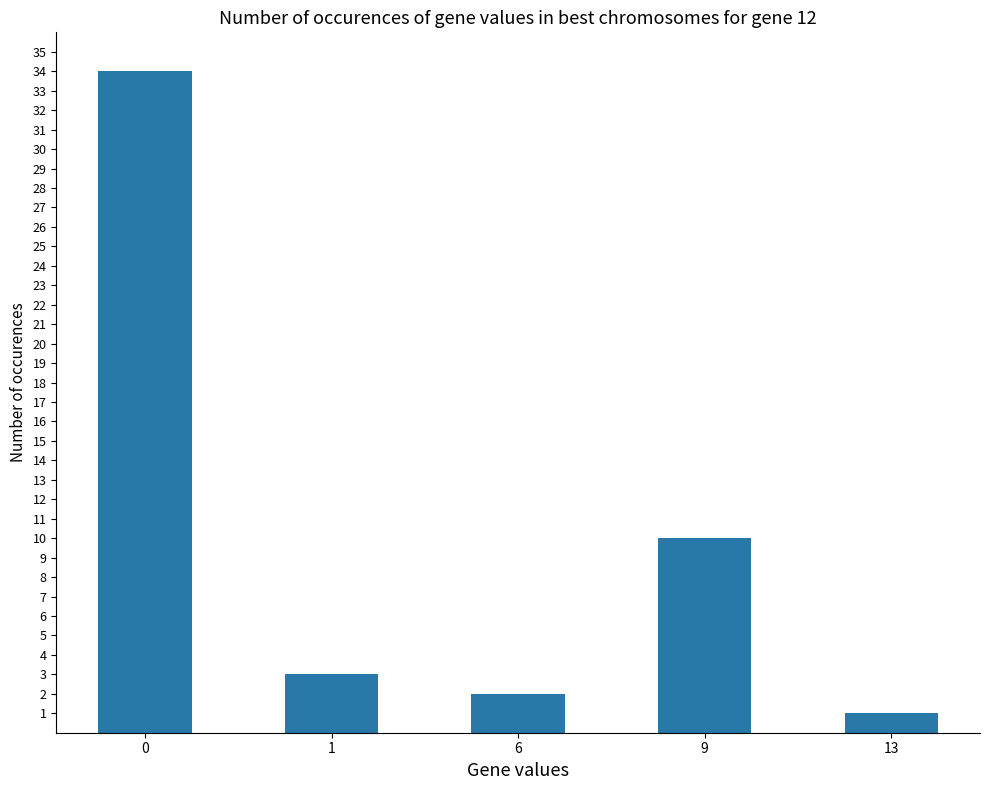

True or false: the data shows 14 at 9.

False